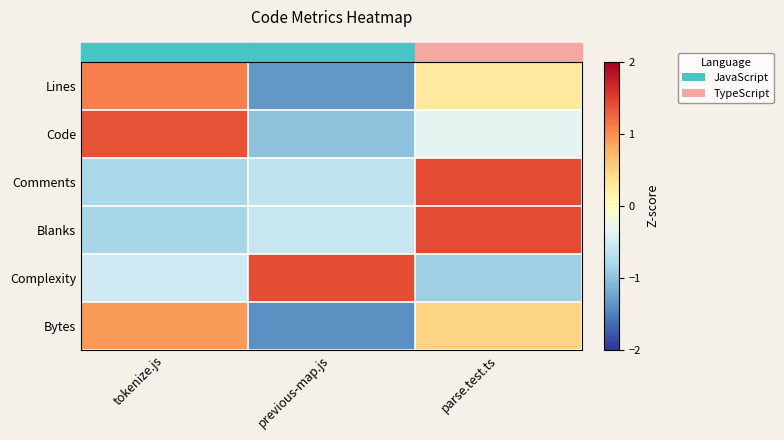

At which category is the sum across all series the highest?

parse.test.ts